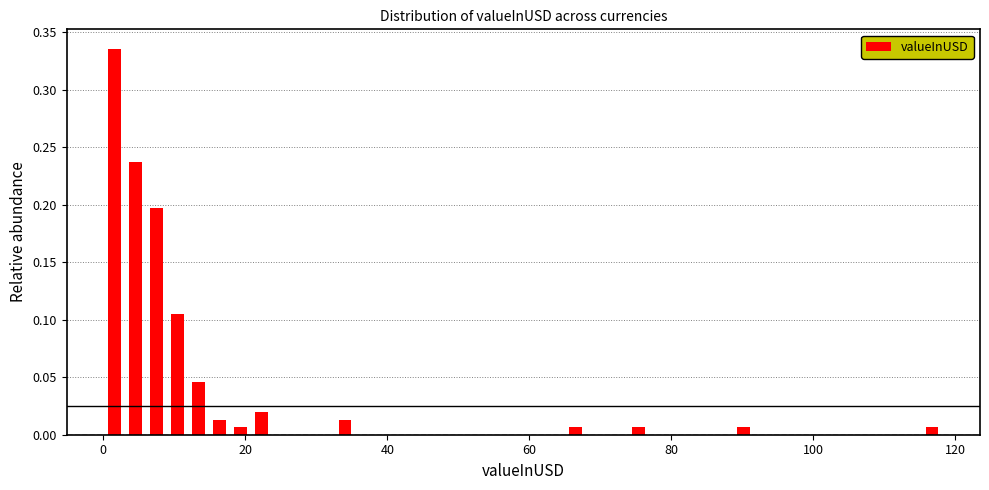

Around what value on the x-axis is the tallest bar? Give the approximate position of its centre, as read against the axis.

2